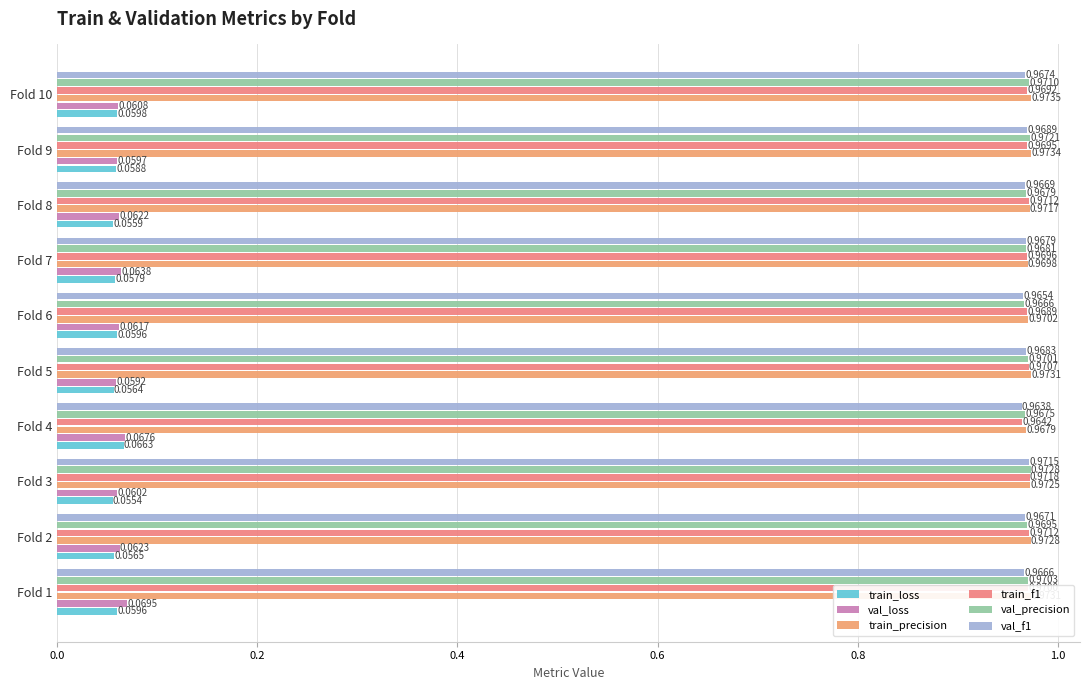

Rank the series by their maximum value, from highest to lowest.

train_precision, val_precision, train_f1, val_f1, val_loss, train_loss